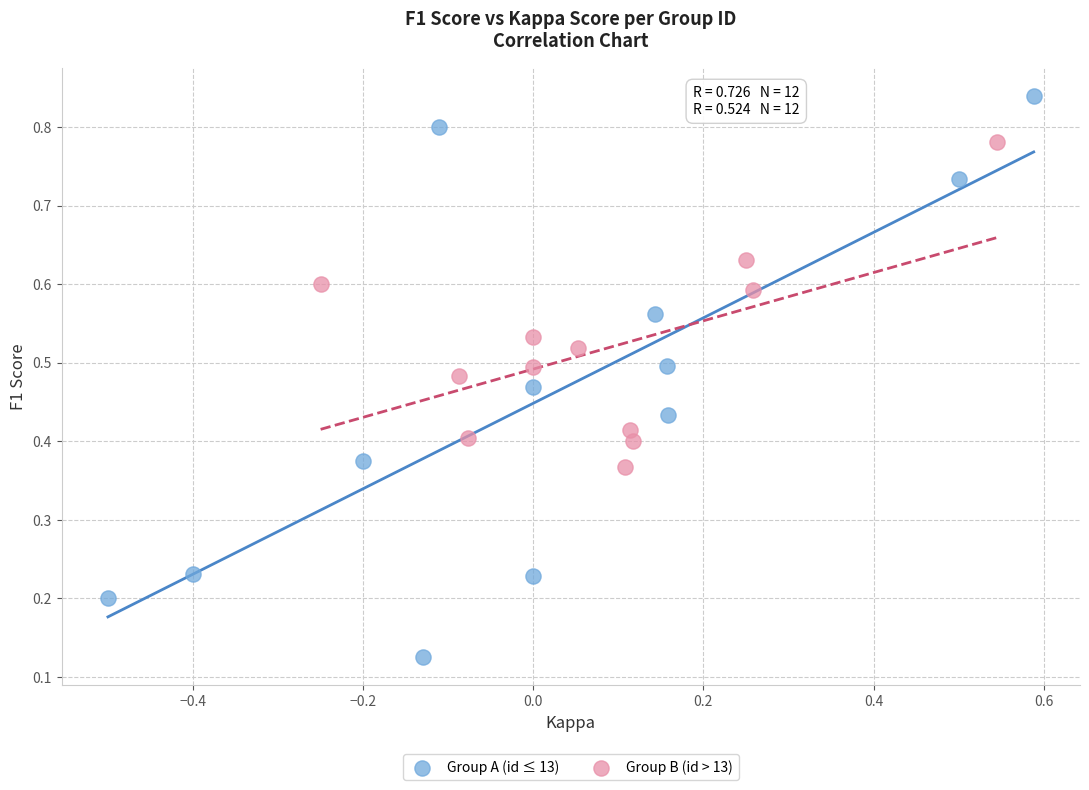

Which series reaches the minimum Y coordinate?

Group A (id ≤ 13)